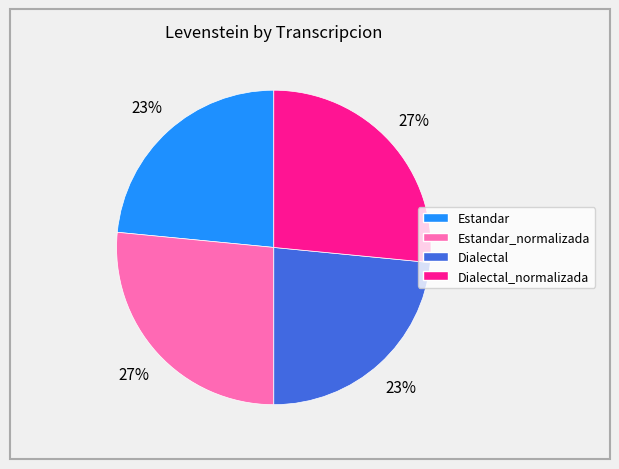

To the nearest percent, what is the average slice percentage?

25%